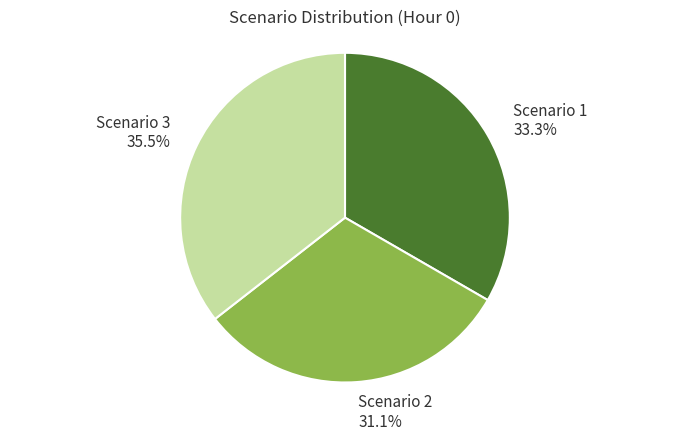

Approximately how many times larger is the value at Scenario 1 compared to Scenario 2?

1.1